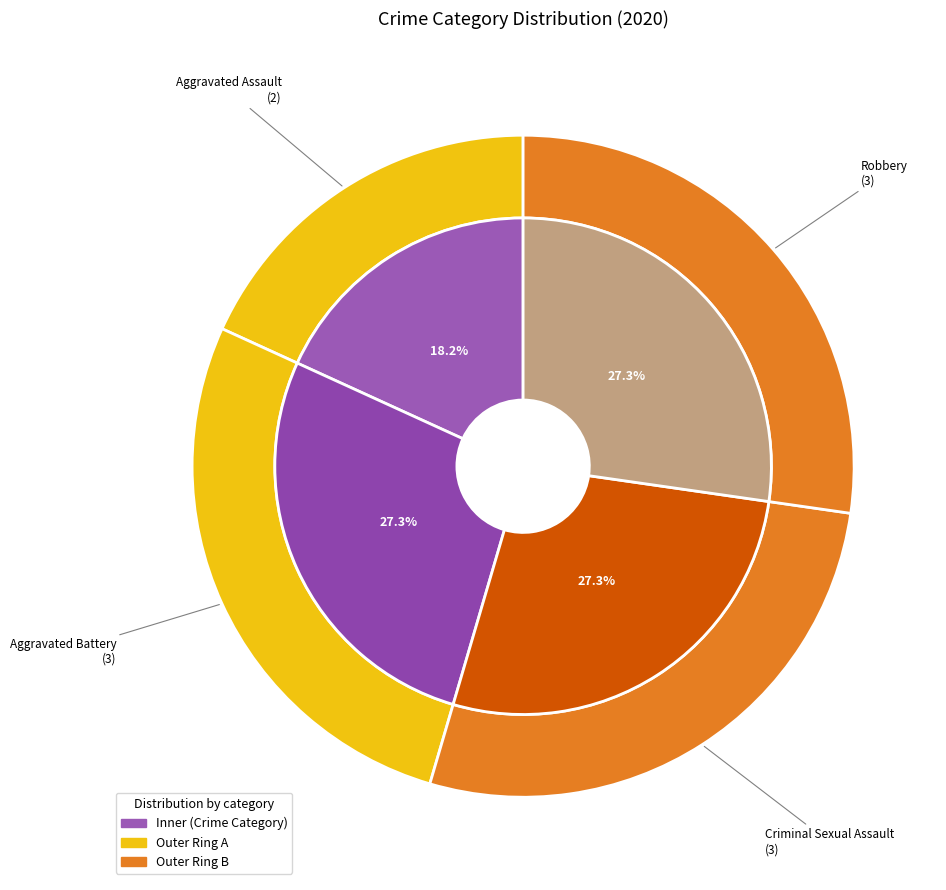

True or false: Robbery accounts for 35% of the total.

False